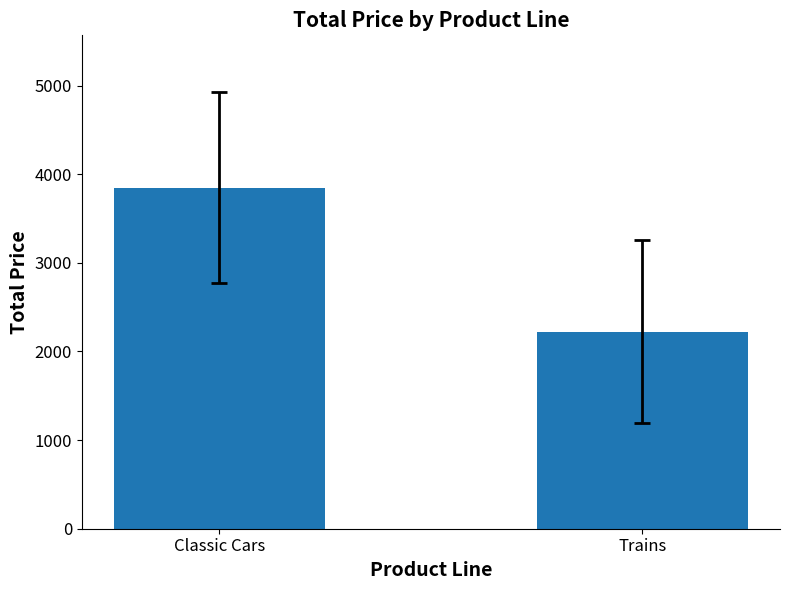

What is the difference between the values at Trains and Classic Cars?

1625.3